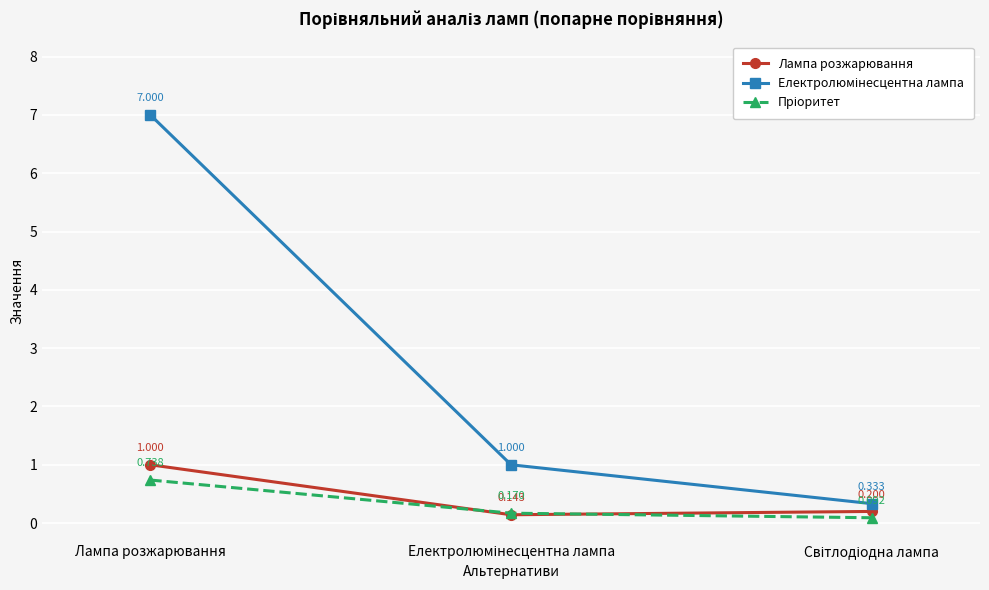

At which label does Лампа розжарювання reach its minimum?

Електролюмінесцентна лампа